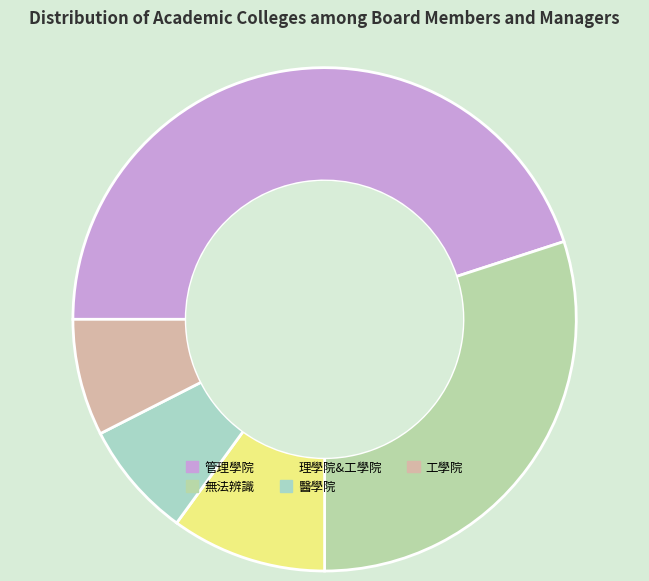

True or false: 理學院&工學院 accounts for 10% of the total.

True